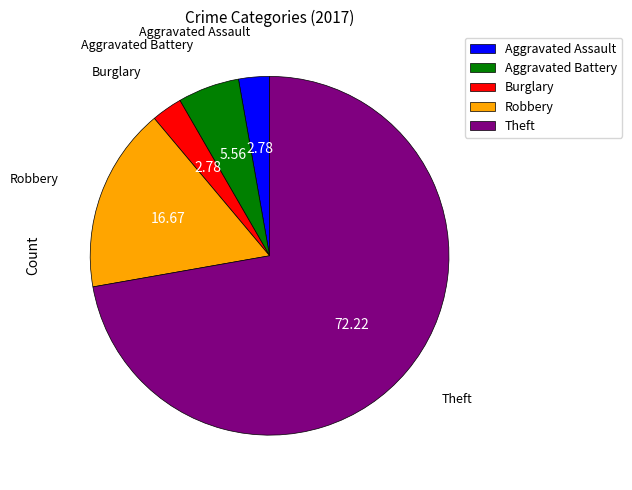

What is the largest slice in the pie chart?

Theft